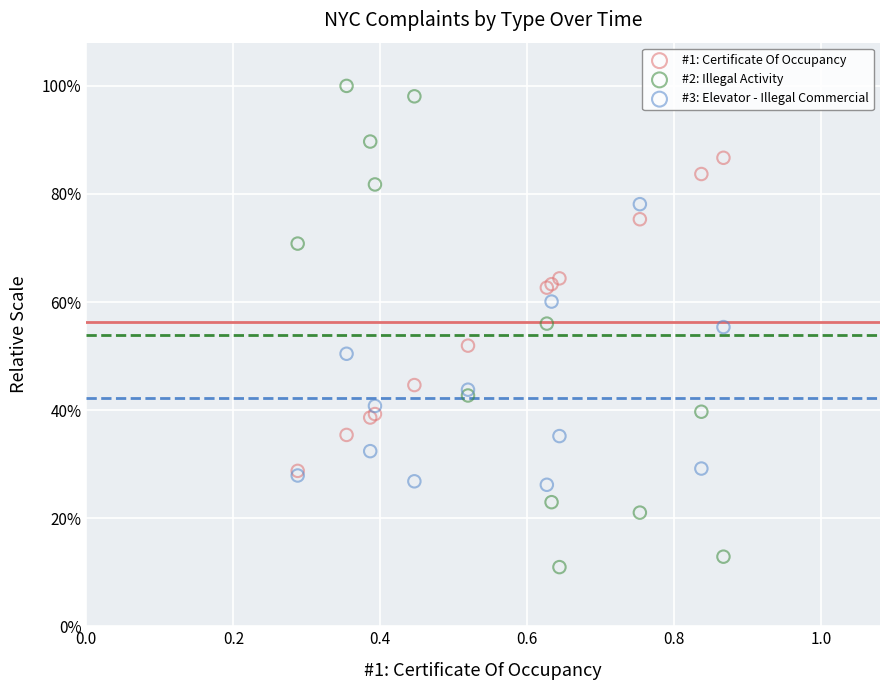

Which series contains the lowest Y value?

#2: Illegal Activity